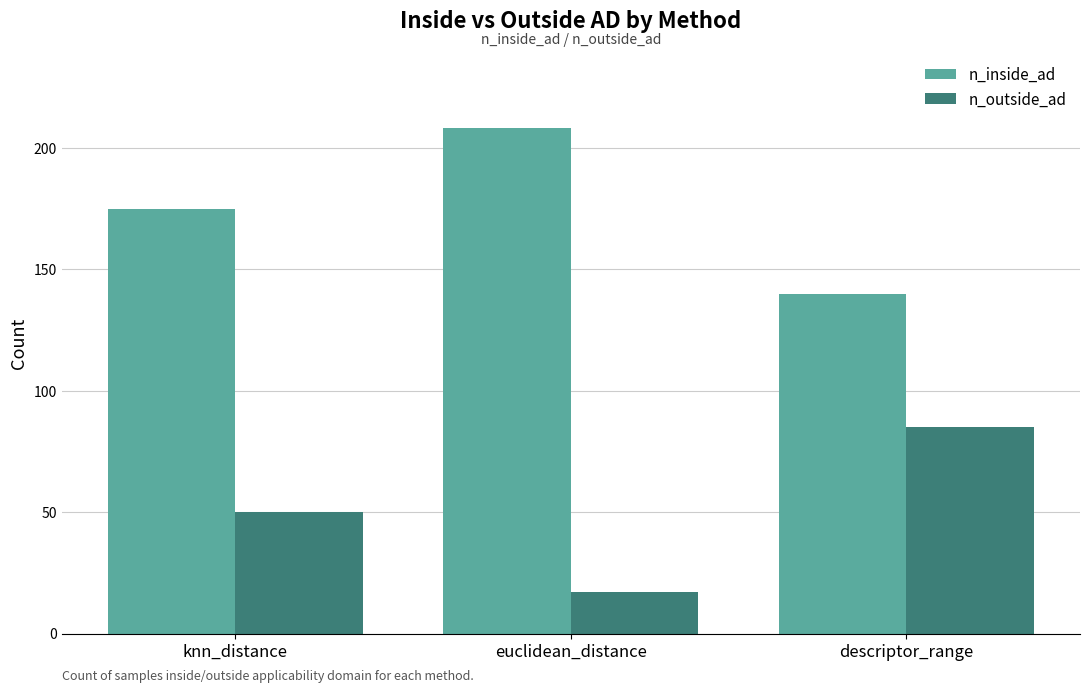

Is the value of n_outside_ad at knn_distance greater than the value of n_inside_ad at euclidean_distance?

No